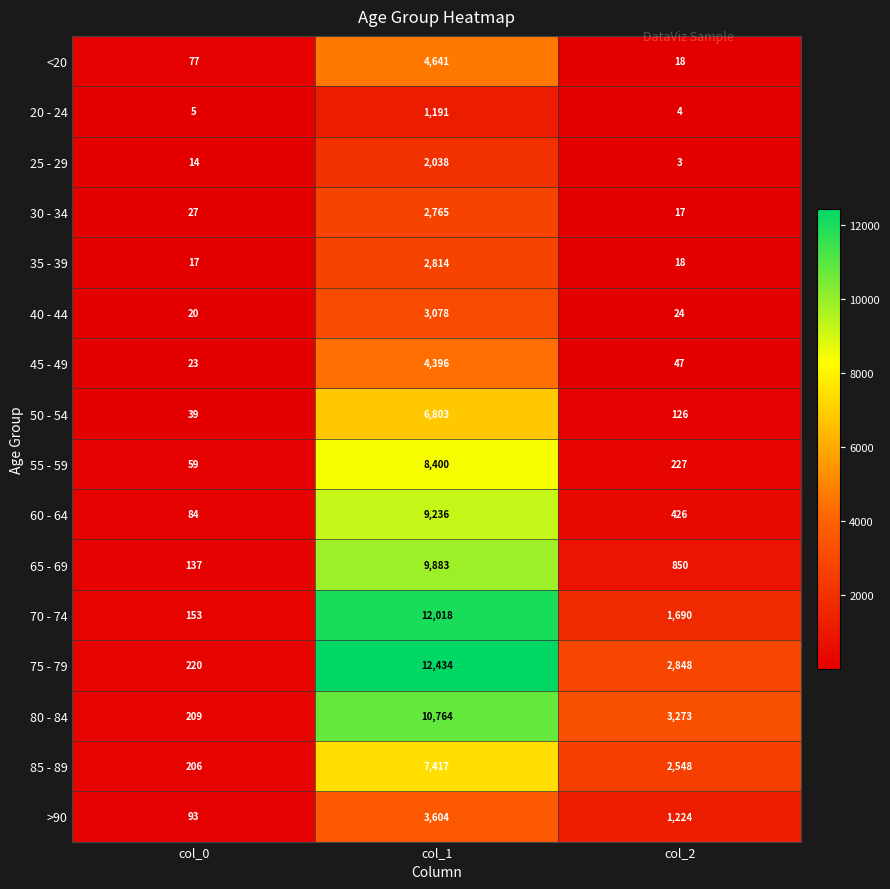

What is the total value across all series at col_2?

13343